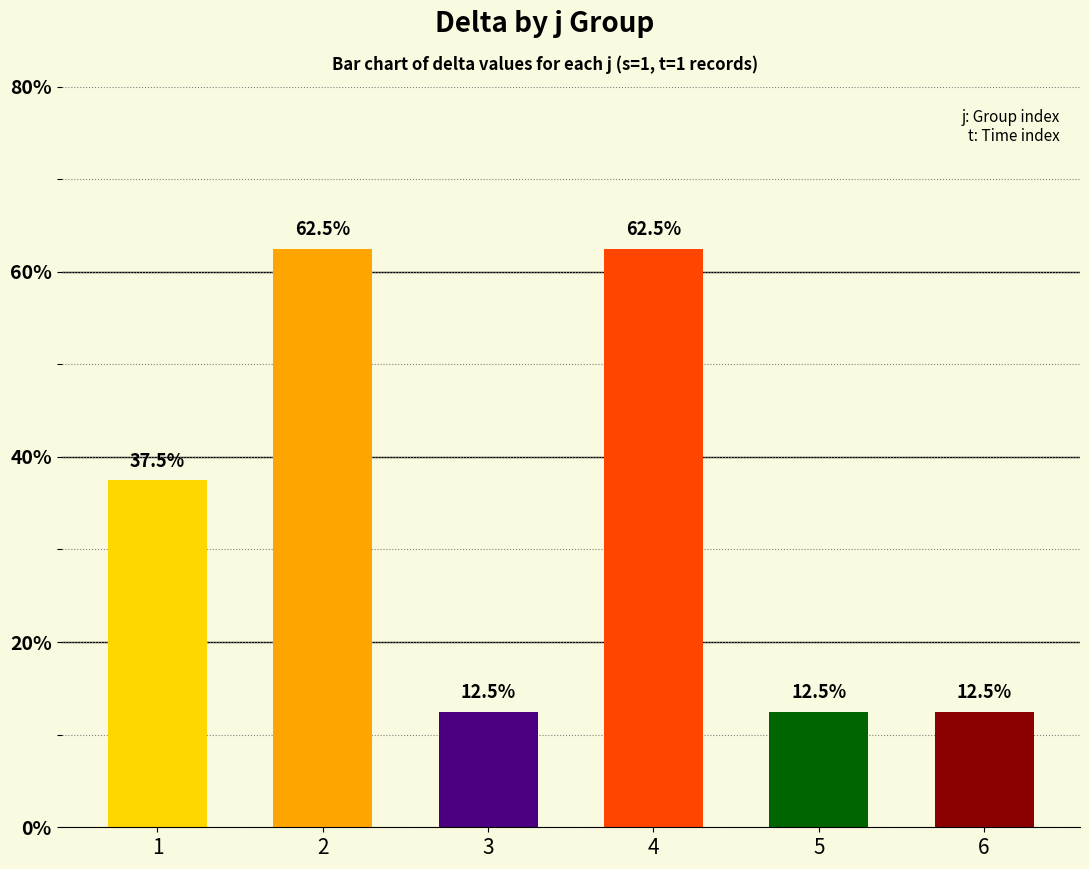

List the labels in order of value, smallest first.

3, 5, 6, 1, 2, 4